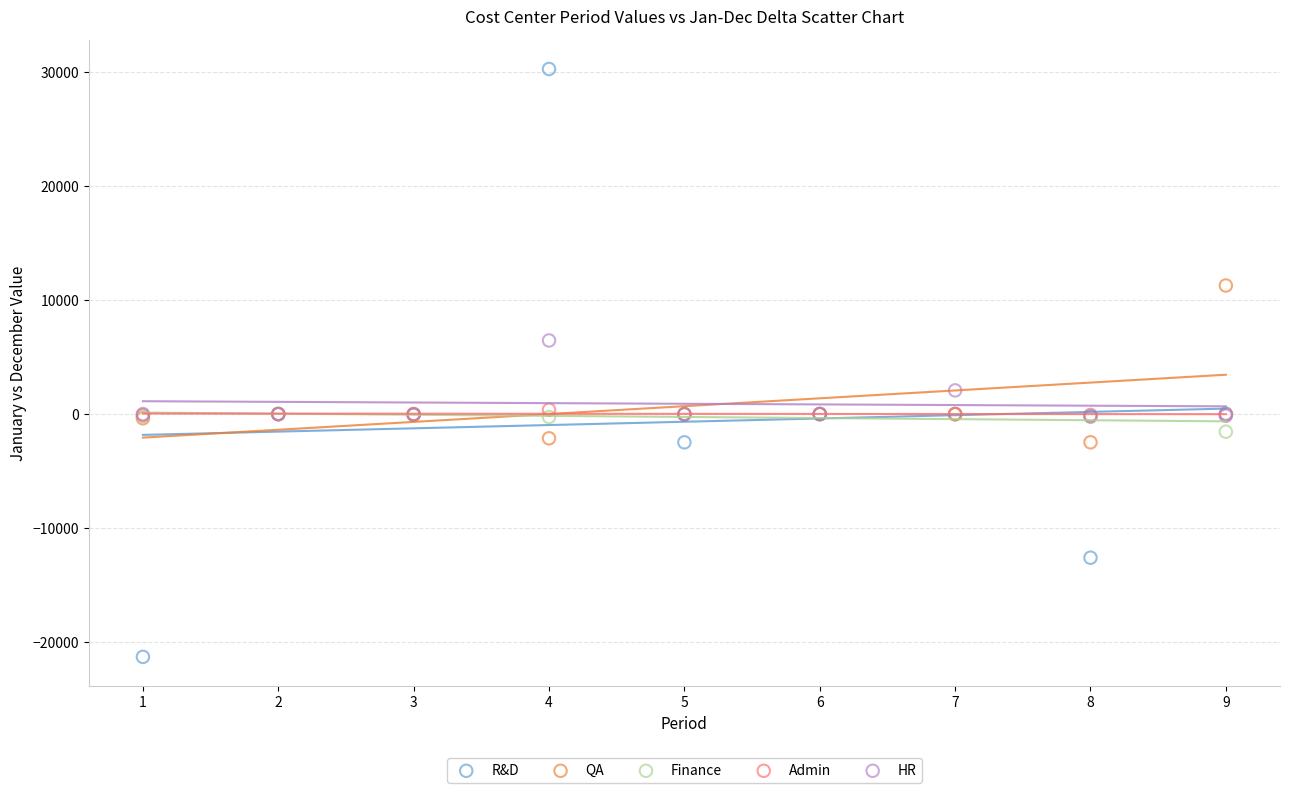

Which series reaches the maximum Y coordinate?

R&D